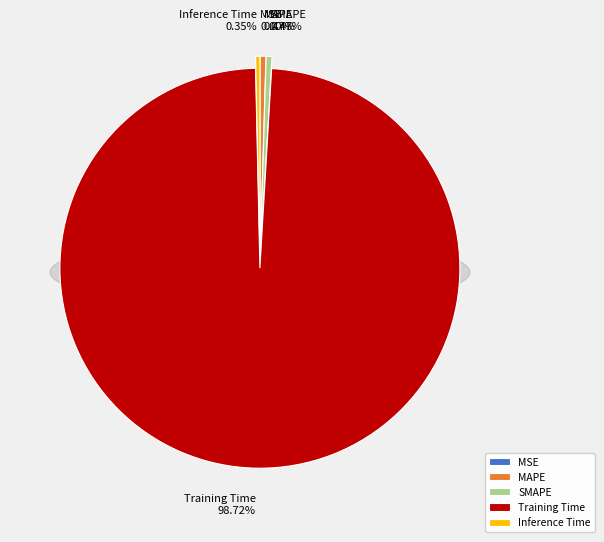

Rank the categories by value from highest to lowest.

Training Time, SMAPE, MAPE, Inference Time, MSE